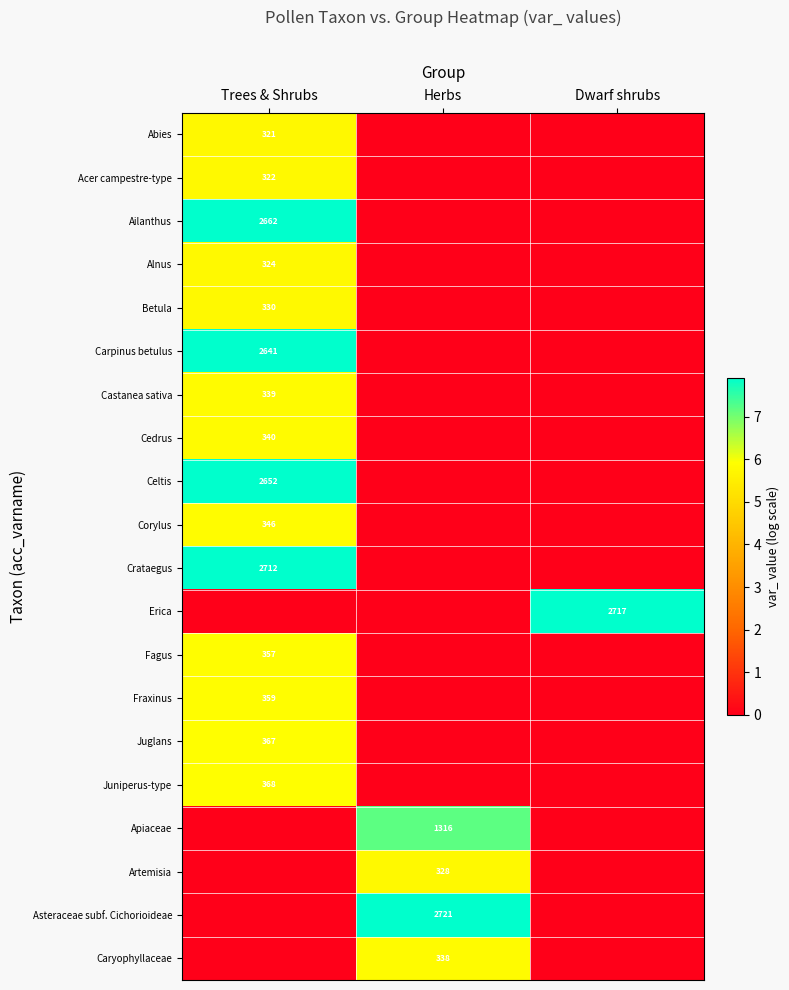

Is the value of Juglans at Trees & Shrubs greater than the value of Acer campestre-type at Trees & Shrubs?

Yes